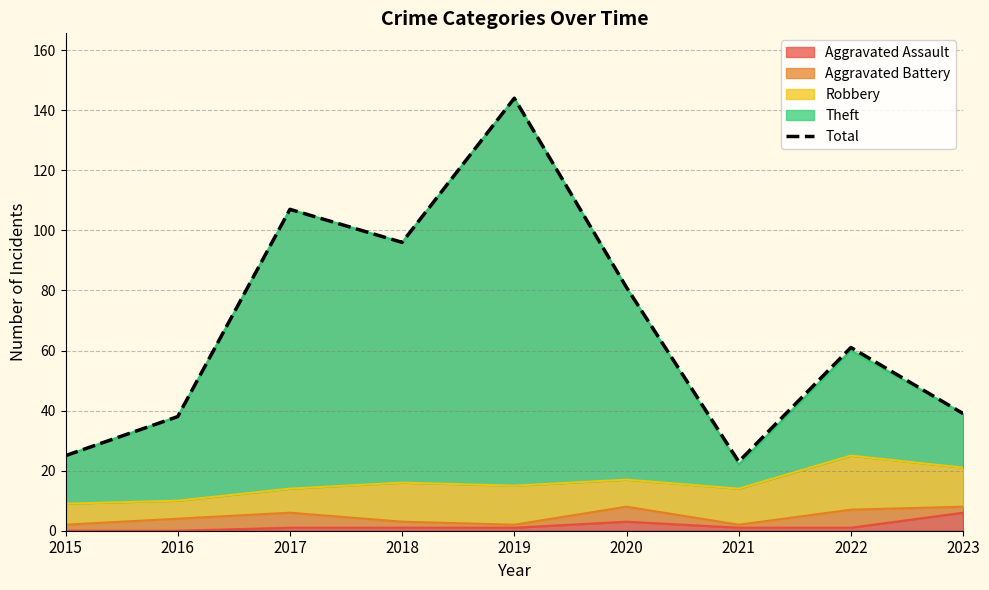

What is the ratio of the value at 2023 to the value at 2018?

0.4